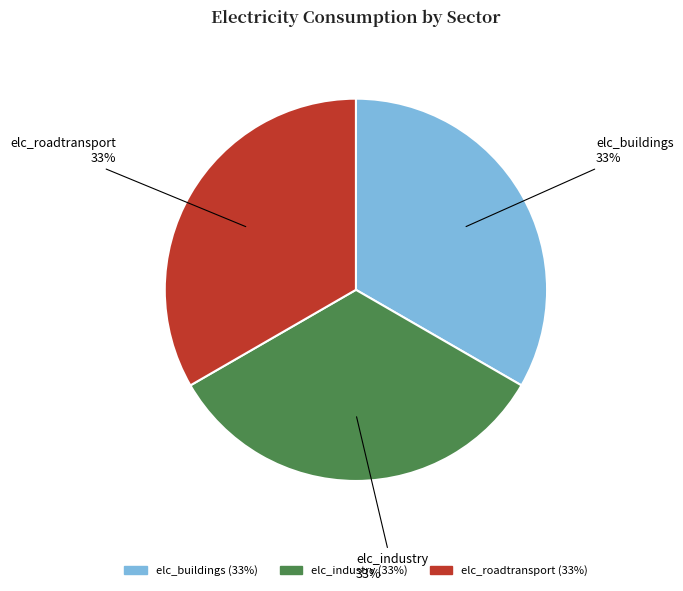

True or false: elc_industry accounts for 39% of the total.

False